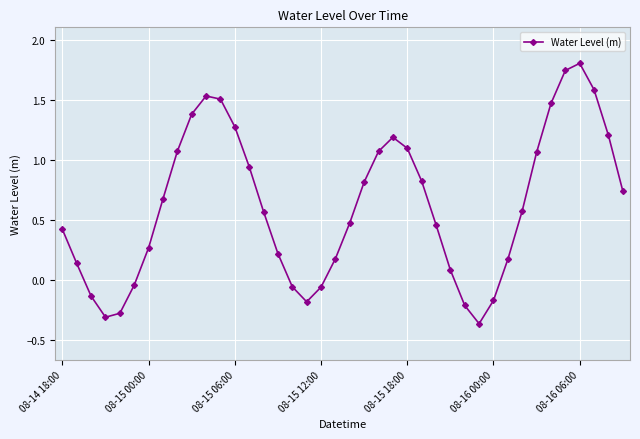

How many data points are less than 0?

10